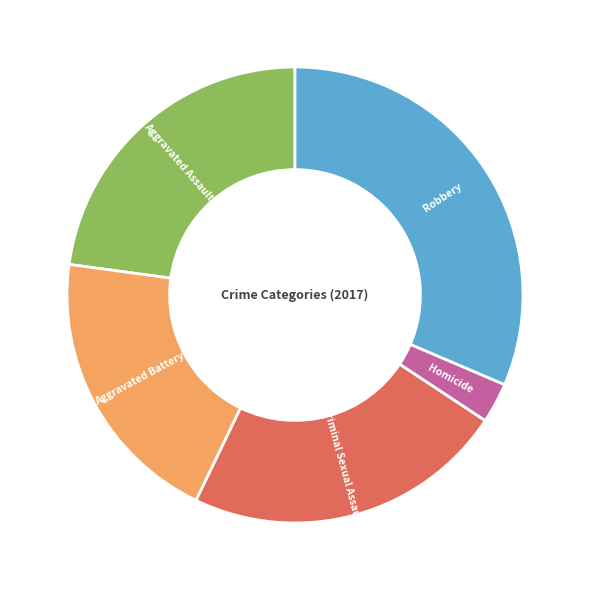

Which category has the biggest portion of the pie?

Robbery